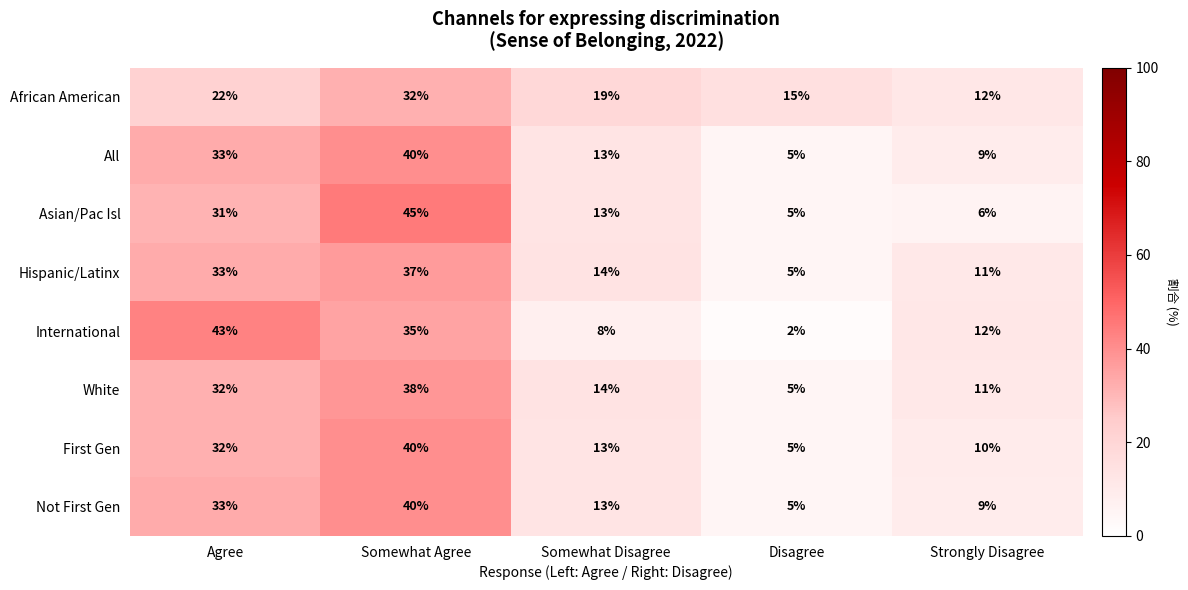

Between Agree and Somewhat Disagree, which series saw the biggest shift?

International